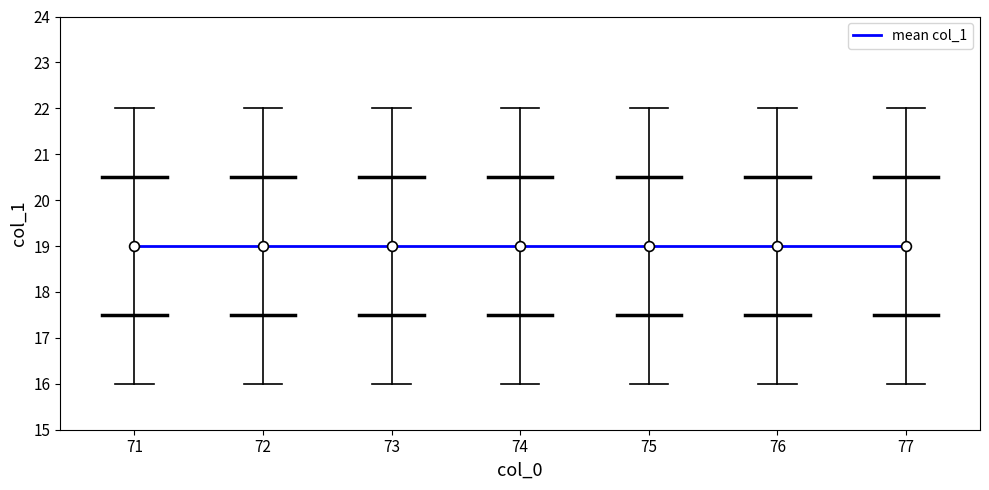

Is the value of min at 6 greater than the value of max at 1?

No